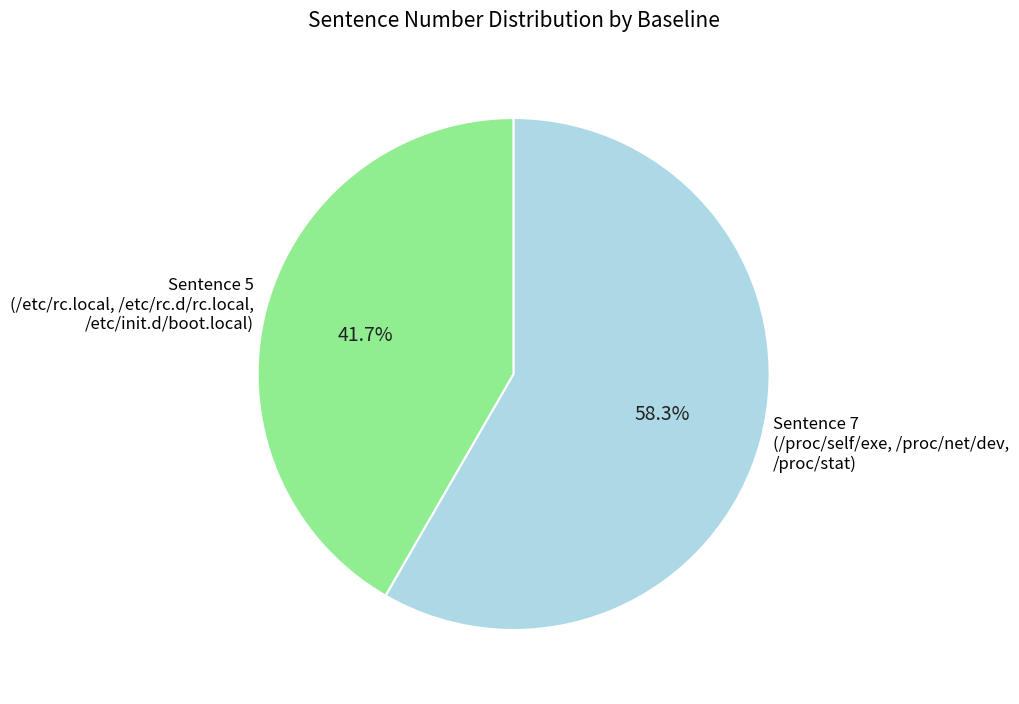

Is the sum of Sentence 5 (/etc/rc.local, /etc/rc.d/rc.local, /etc/init.d/boot.local) and Sentence 7 (/proc/self/exe, /proc/net/dev, /proc/stat) greater than half?

Yes